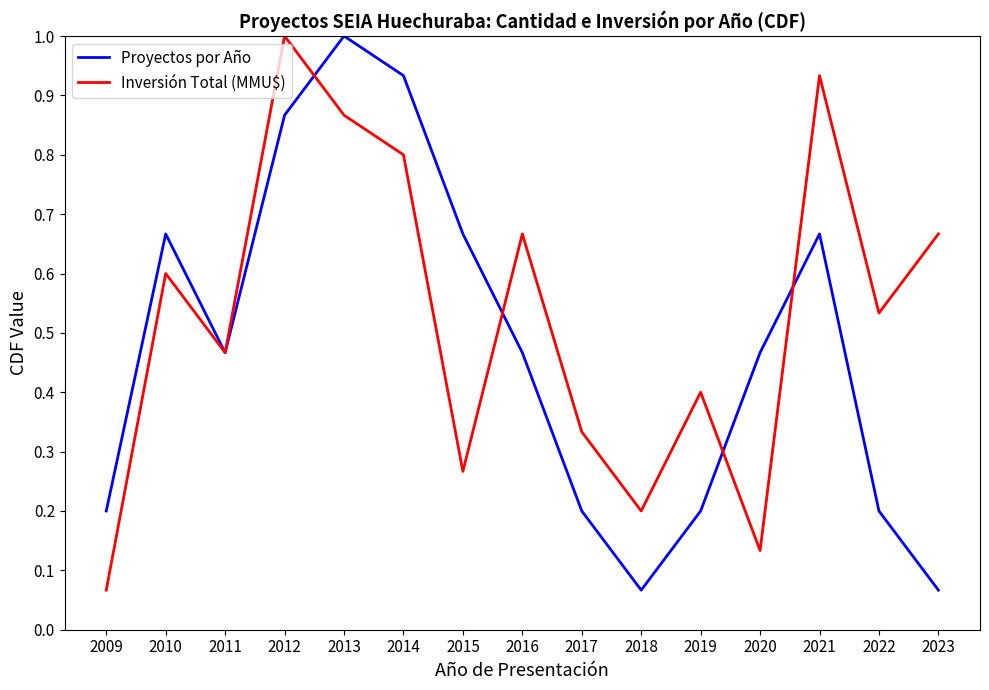

At 2014, list the series in order from smallest to largest.

Inversión Total (MMU$), Proyectos por Año